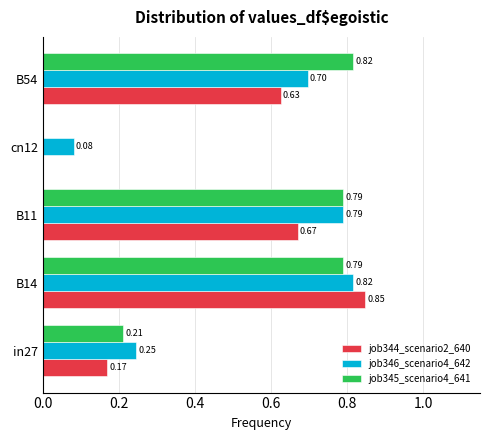

Which series has the widest spread of values?

job344_scenario2_640